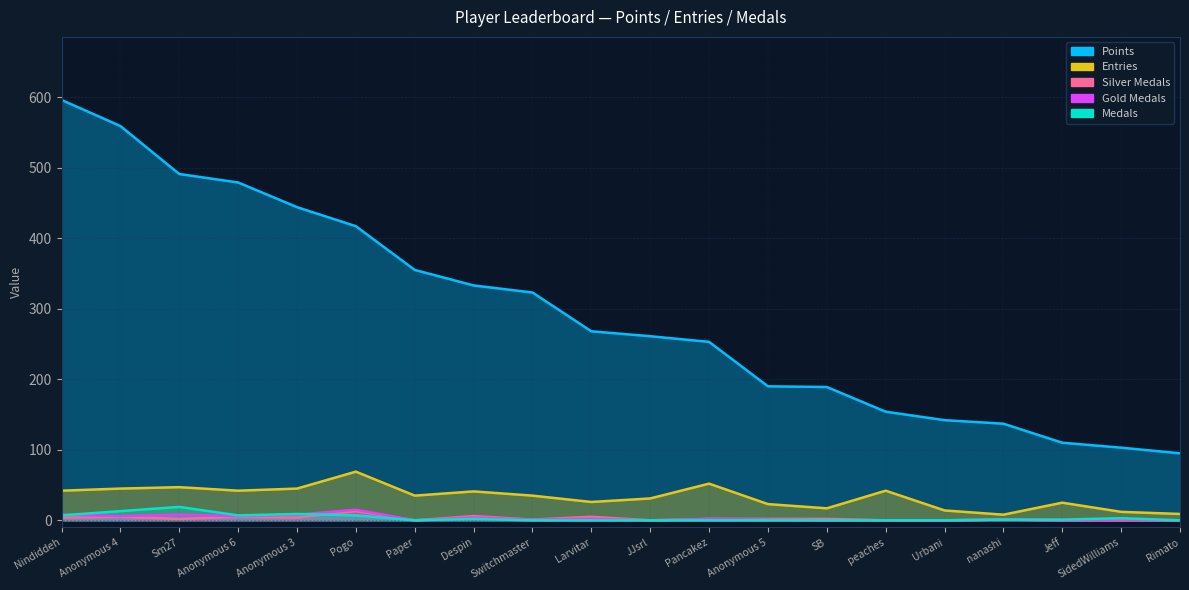

Where is Medals nearest to the value 9?

Anonymous 3